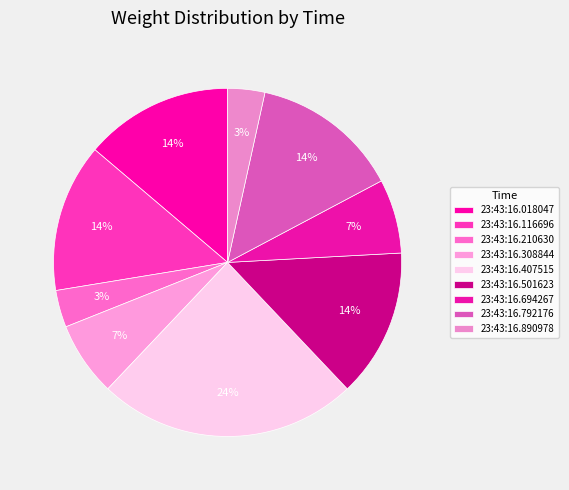

Does 23:43:16.694267 account for over 50% of the chart?

No